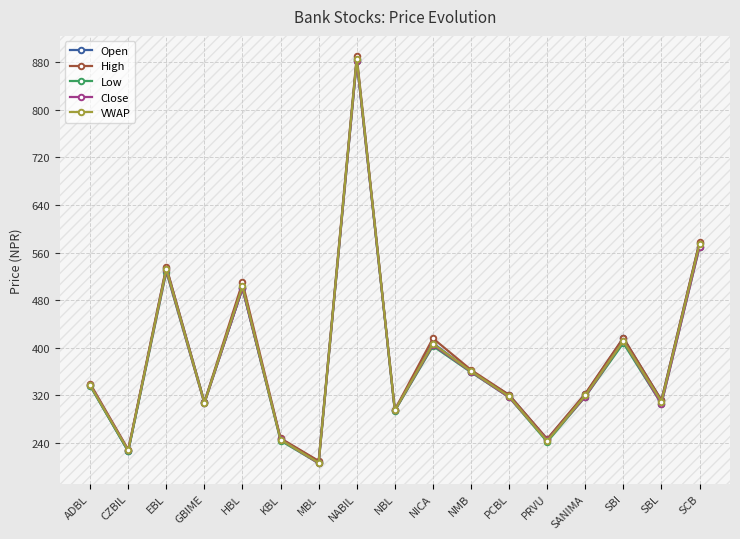

List the series in order of their overall mean, lowest first.

Low, Close, VWAP, Open, High